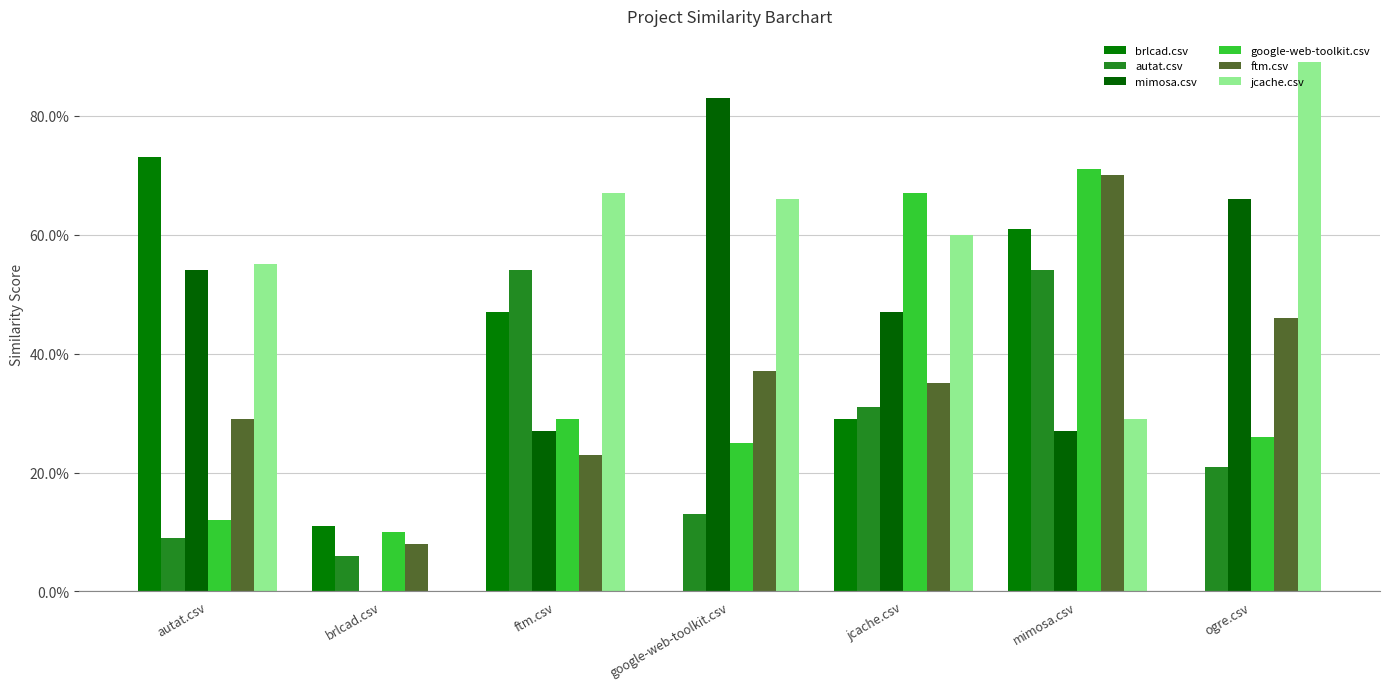

Are the bars grouped side by side (vs. stacked)?

Yes